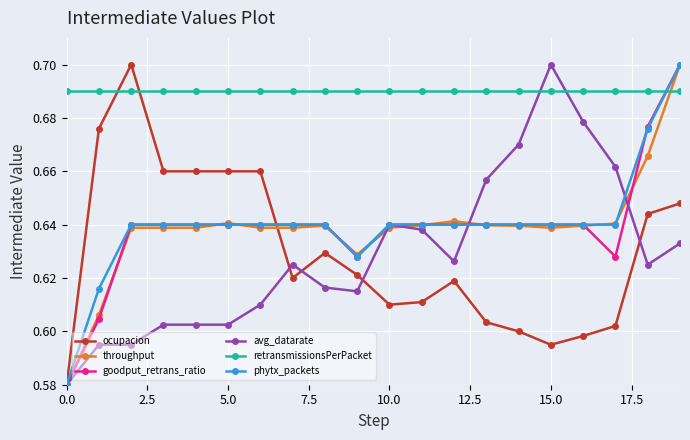

At how many categories does at least one series exceed 0?

20